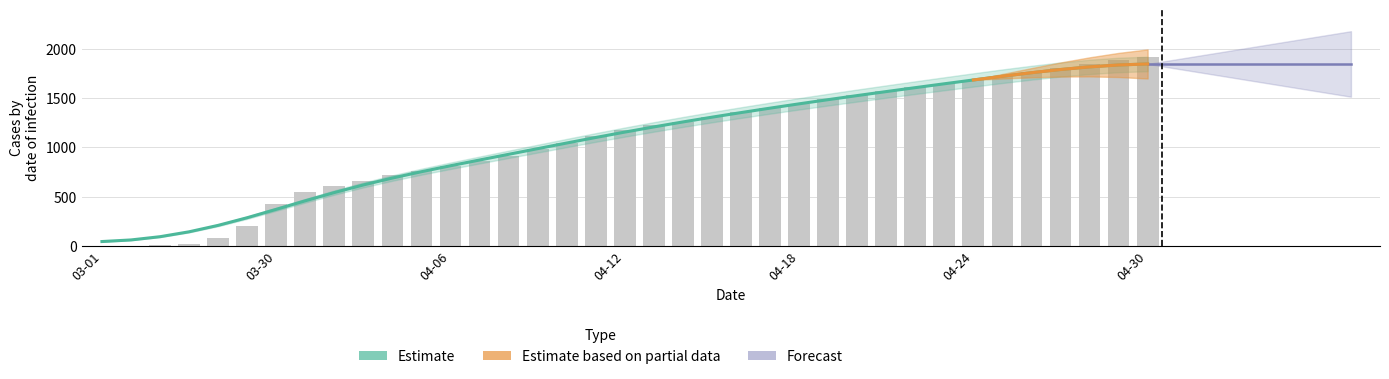

How many positive values does the Forecast_hi series have?

7